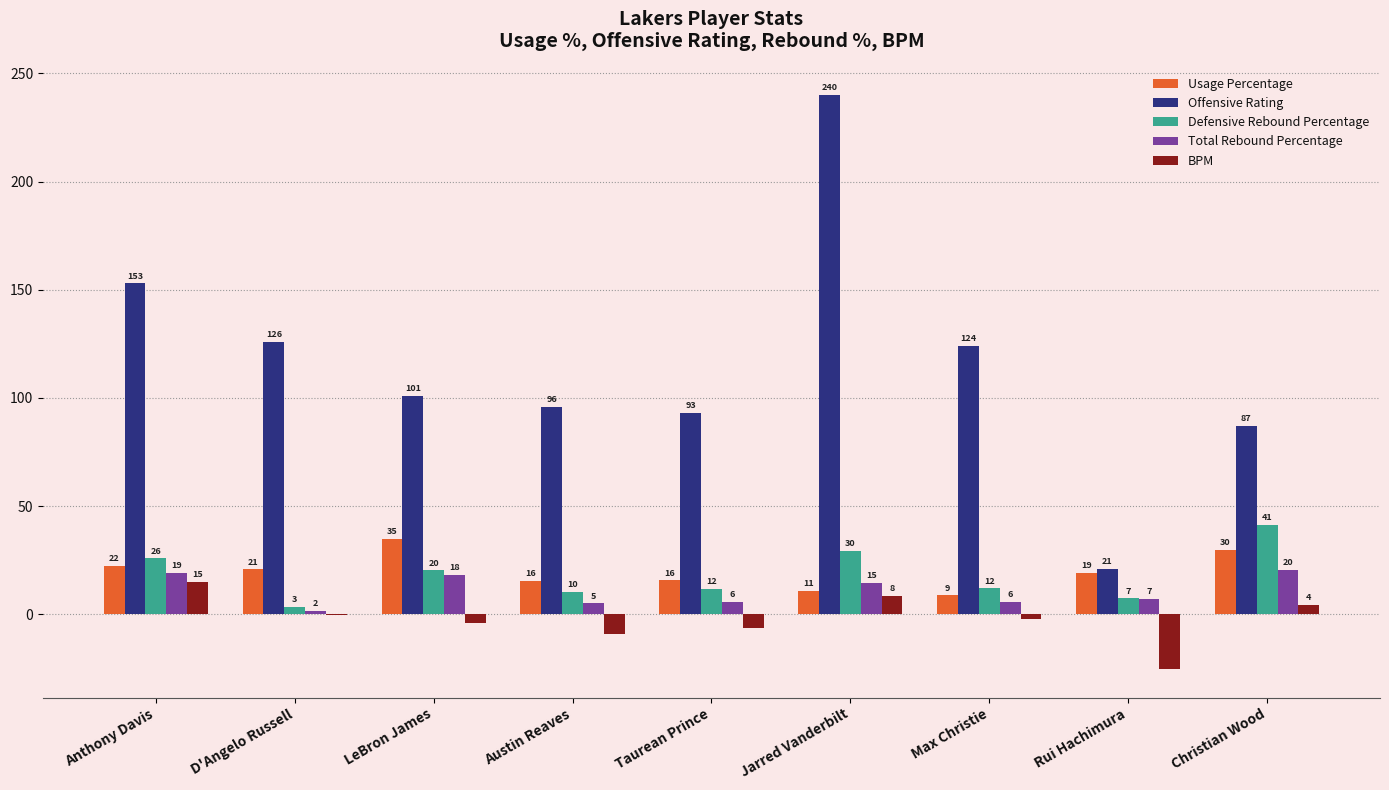

Reading right to left, what are all the values shown in this chart?

Usage Percentage: Christian Wood=29.8	Rui Hachimura=19.0	Max Christie=8.8	Jarred Vanderbilt=10.8	Taurean Prince=15.7	Austin Reaves=15.6	LeBron James=35.0	D'Angelo Russell=20.8	Anthony Davis=22.4
Offensive Rating: Christian Wood=87.0	Rui Hachimura=21.0	Max Christie=124.0	Jarred Vanderbilt=240.0	Taurean Prince=93.0	Austin Reaves=96.0	LeBron James=101.0	D'Angelo Russell=126.0	Anthony Davis=153.0
Defensive Rebound Percentage: Christian Wood=41.2	Rui Hachimura=7.4	Max Christie=12.0	Jarred Vanderbilt=29.5	Taurean Prince=11.8	Austin Reaves=10.3	LeBron James=20.3	D'Angelo Russell=3.3	Anthony Davis=25.9
Total Rebound Percentage: Christian Wood=20.4	Rui Hachimura=7.3	Max Christie=5.9	Jarred Vanderbilt=14.6	Taurean Prince=5.8	Austin Reaves=5.1	LeBron James=18.4	D'Angelo Russell=1.6	Anthony Davis=19.2
BPM: Christian Wood=4.5	Rui Hachimura=-25.2	Max Christie=-2.3	Jarred Vanderbilt=8.5	Taurean Prince=-6.2	Austin Reaves=-9.1	LeBron James=-3.9	D'Angelo Russell=-0.4	Anthony Davis=15.0